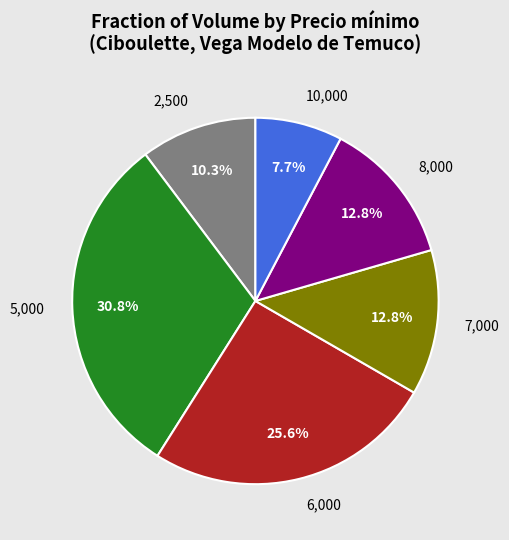

Which category has the smallest portion of the pie?

10,000